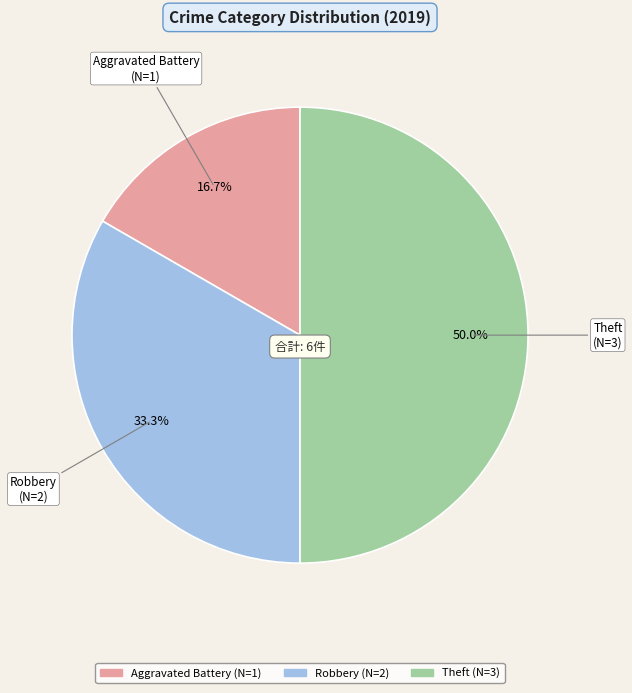

Does Aggravated Battery account for over 50% of the chart?

No